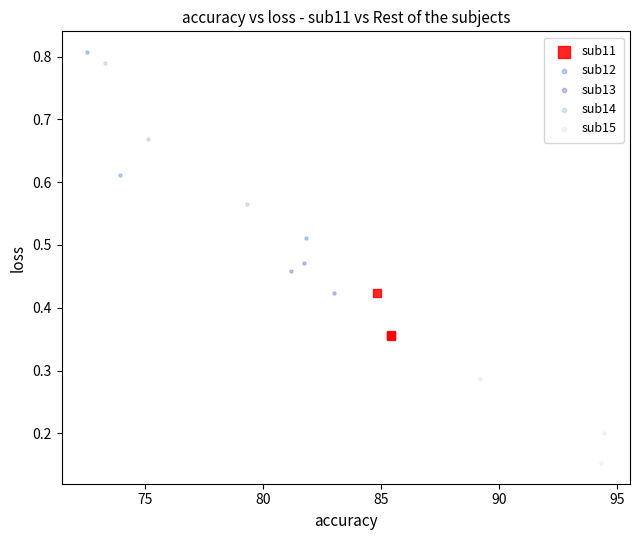

What are all the series names shown in the legend?

sub11, sub12, sub13, sub14, sub15